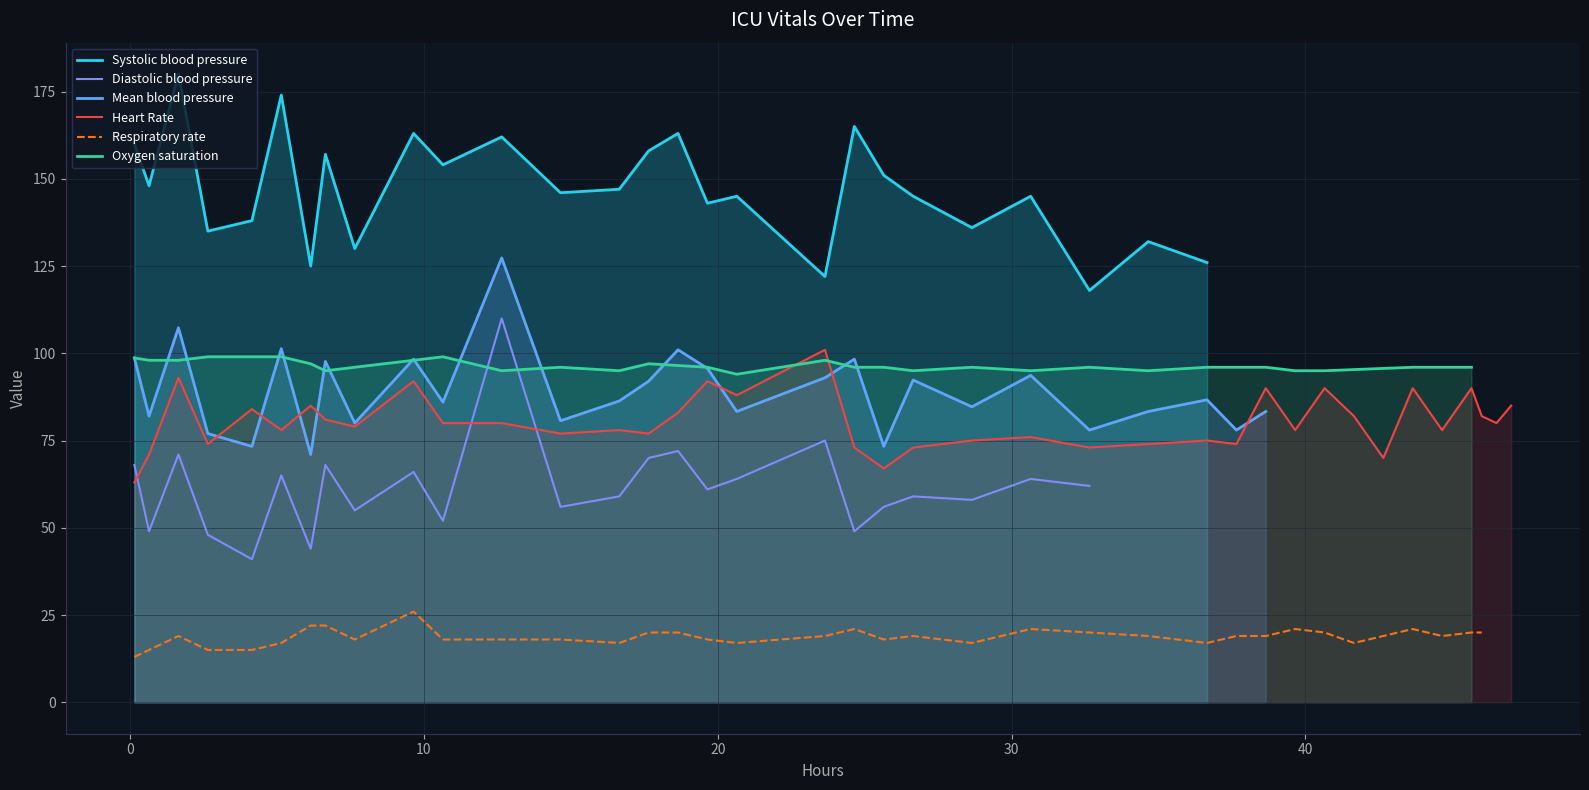

What is the highest value of the Systolic blood pressure series?

180